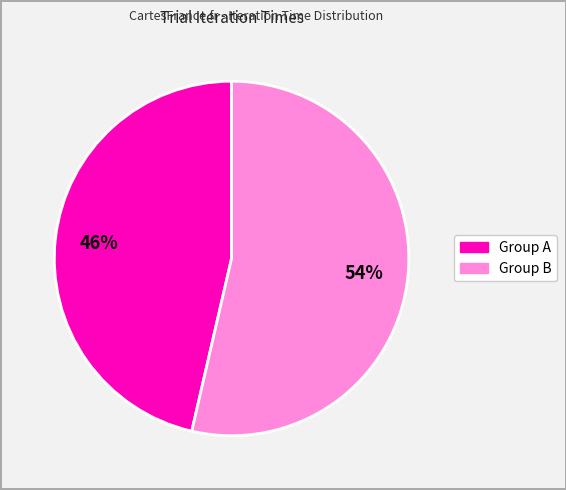

How many slices are in this pie chart?

2